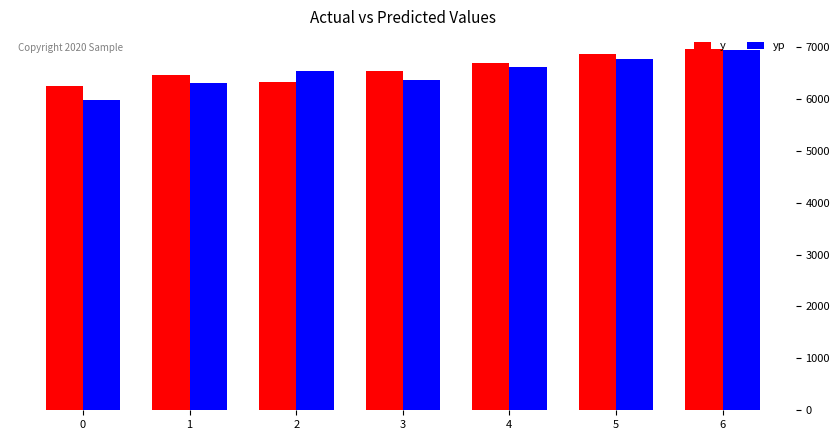

What is the total value across all series at 3?

12910.9